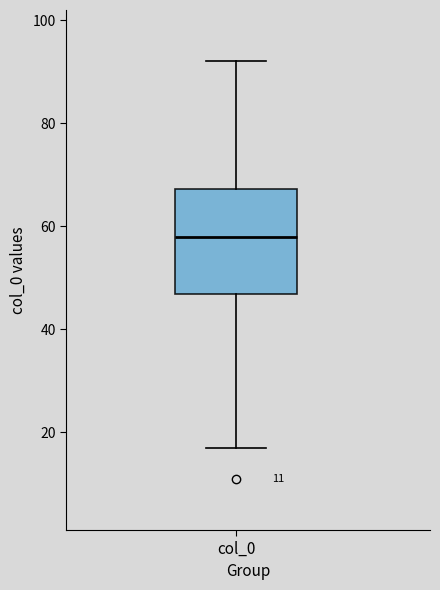

Read this box plot against the y-axis: the position of the median line, the range covered by the box, and the ends of both whiskers. The values are not printed on the chart, so give them approximately, as read against the axis.

median 58, box 46 to 68, whiskers 18 to 92